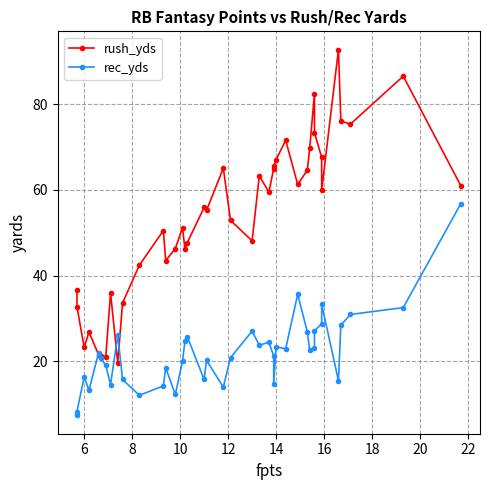

What is the value of the rec_yds point at the 40th from the left?

56.8